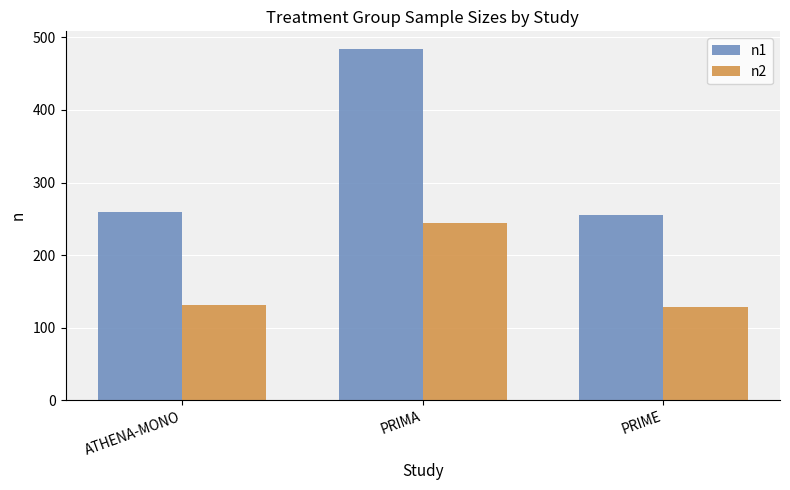

Does the chart contain stacked bars?

No